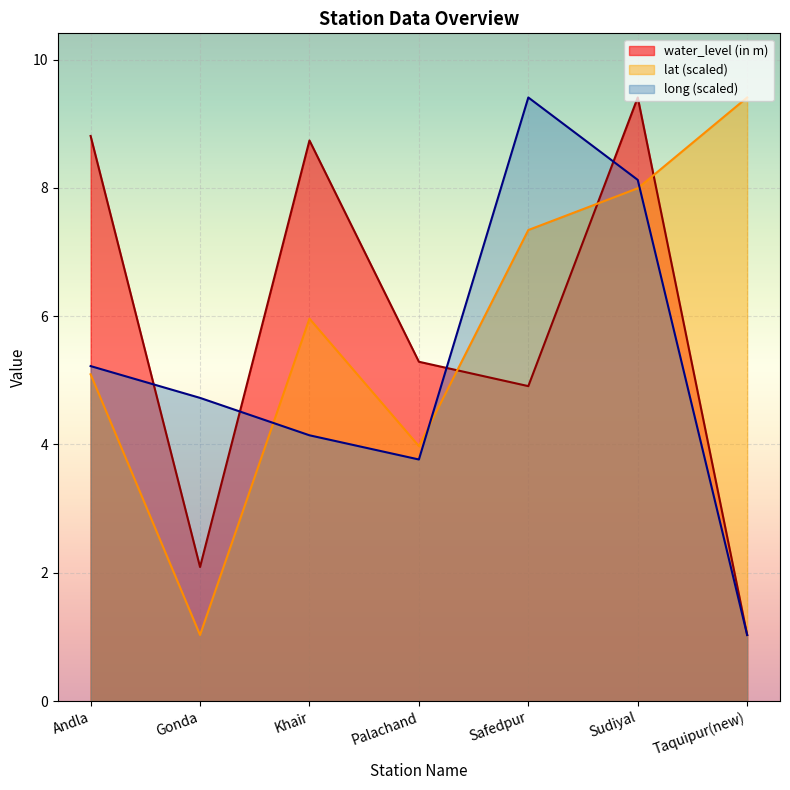

What is the lowest value of the long series?

1.0